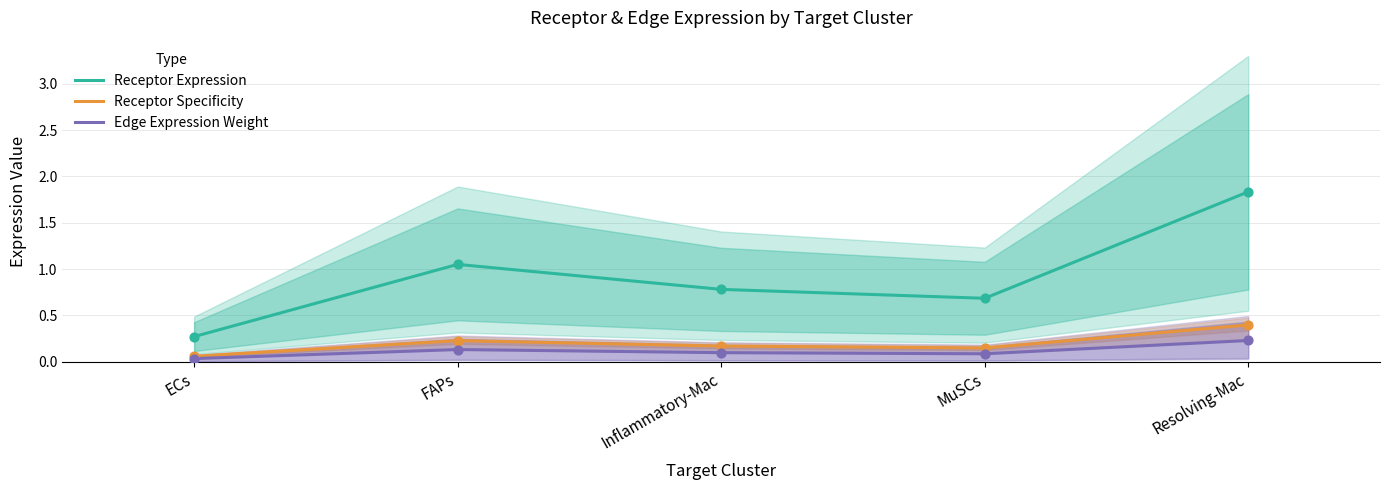

At how many categories does at least one series exceed 1?

2